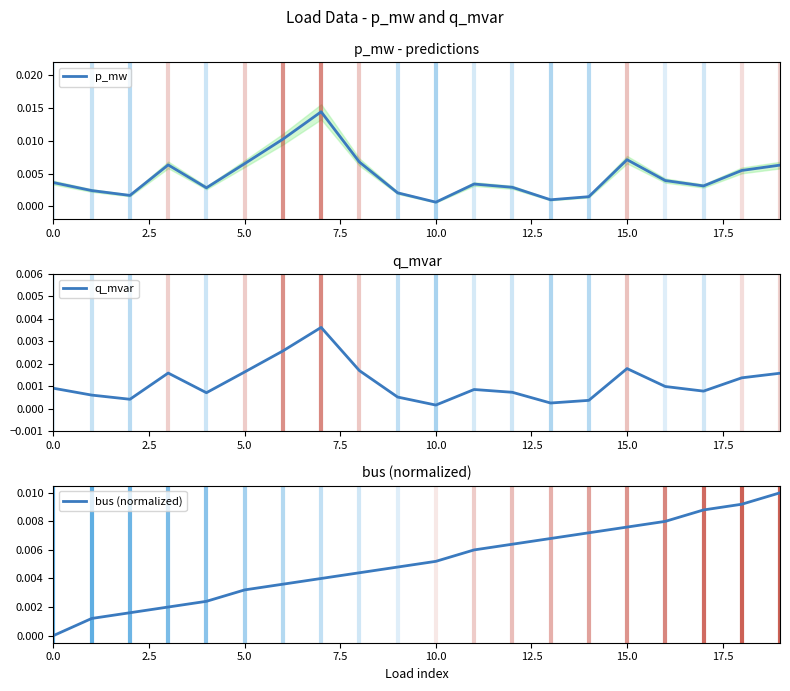

How many data points does each series have?

20